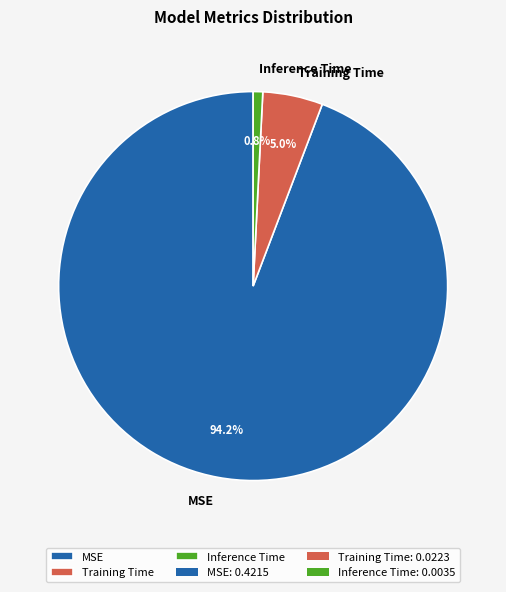

Which slice is the smallest?

Inference Time